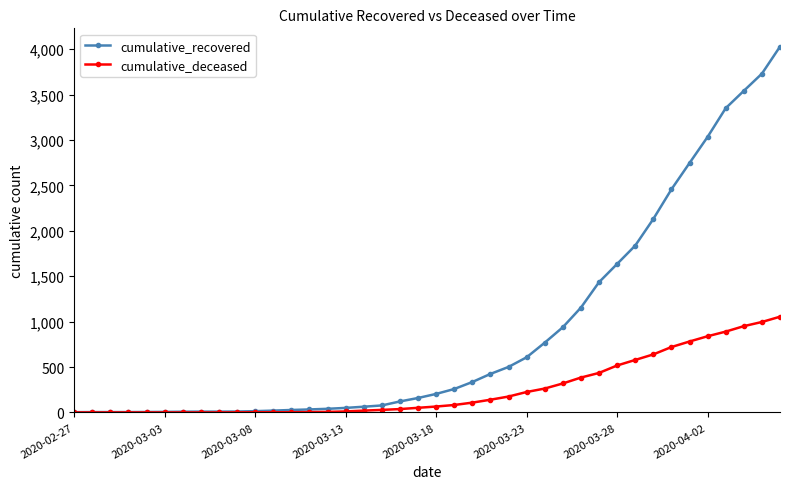

What is the highest value of the cumulative_recovered series?

4028